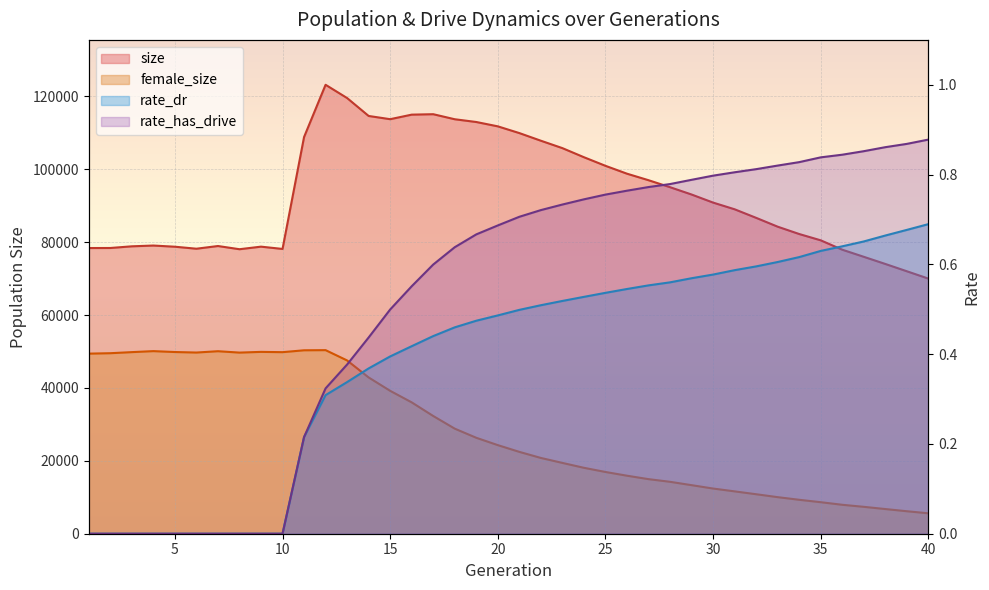

Which series has the largest total across all categories?

size